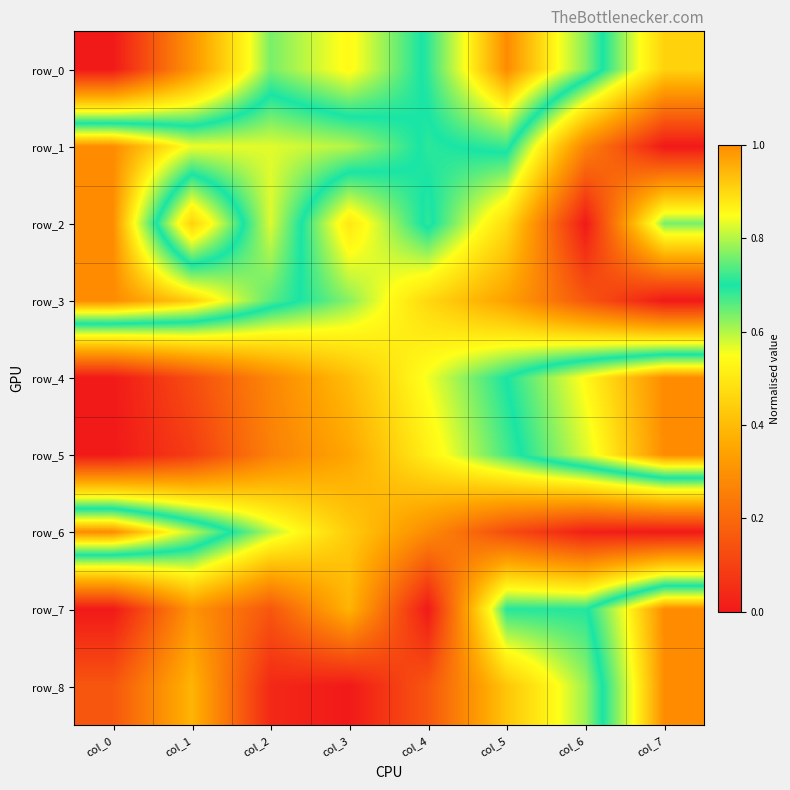

At col_7, list the series in order from smallest to largest.

row_1, row_3, row_6, row_0, row_2, row_4, row_5, row_7, row_8